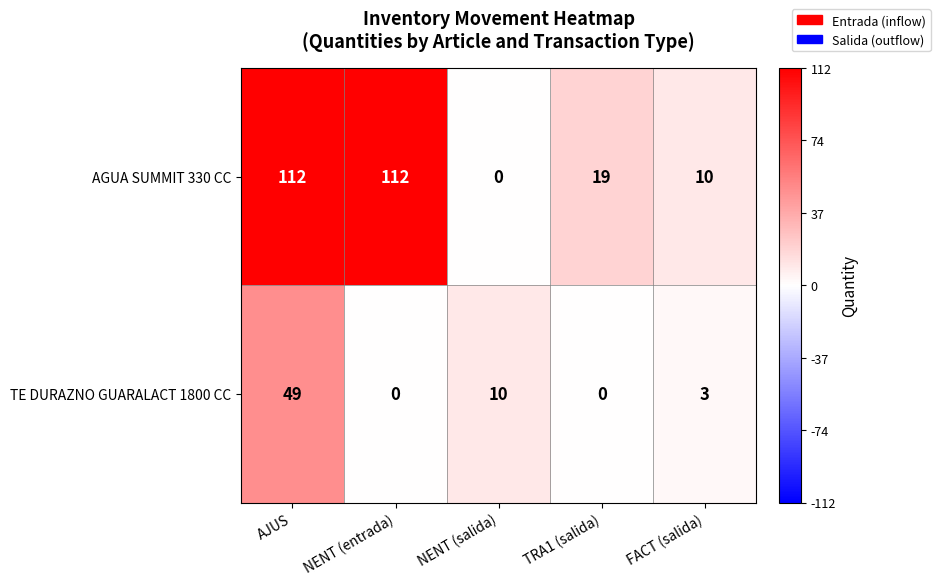

What is the sum of all AGUA SUMMIT 330 CC values?

253